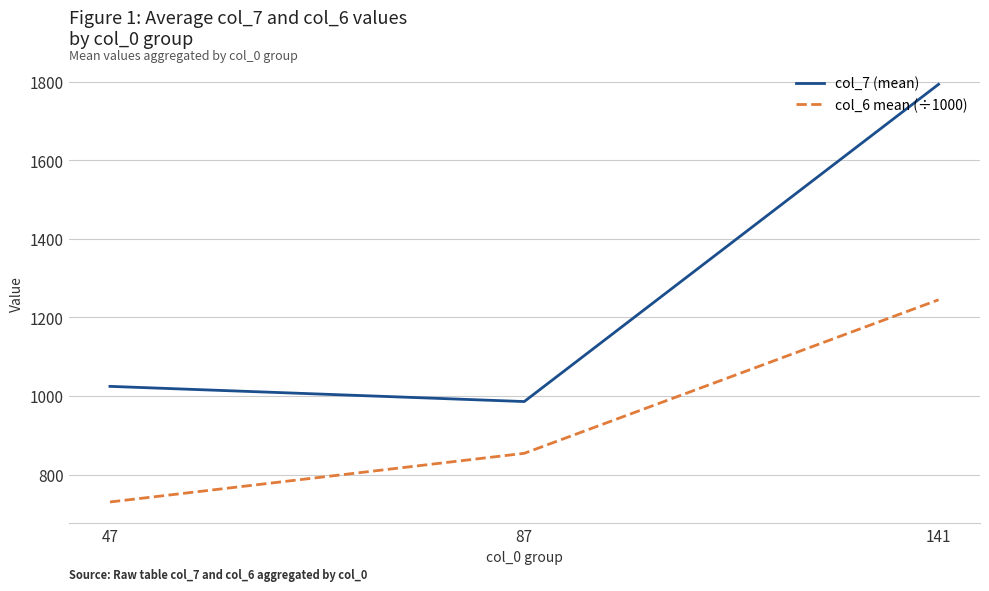

At 87, list the series in order from largest to smallest.

col_7 (mean), col_6 mean (÷1000)